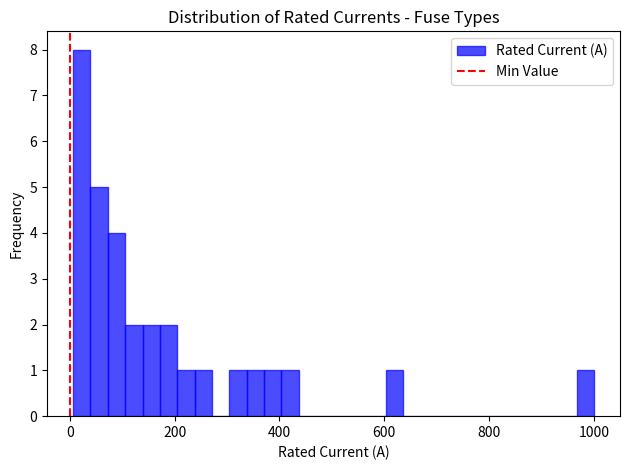

Around what value on the x-axis is the tallest bar? Give the approximate position of its centre, as read against the axis.

20